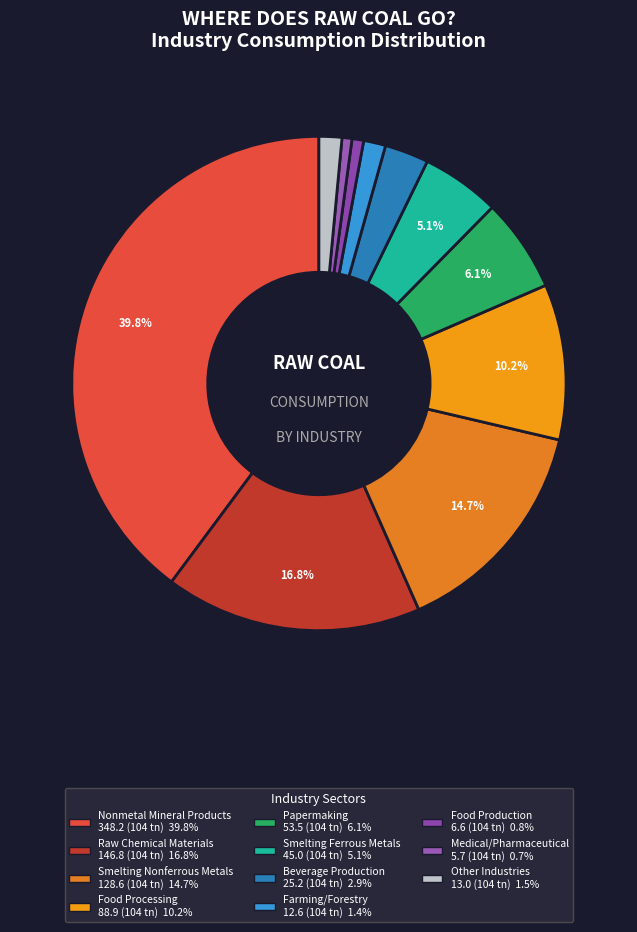

How many slices are in this pie chart?

11